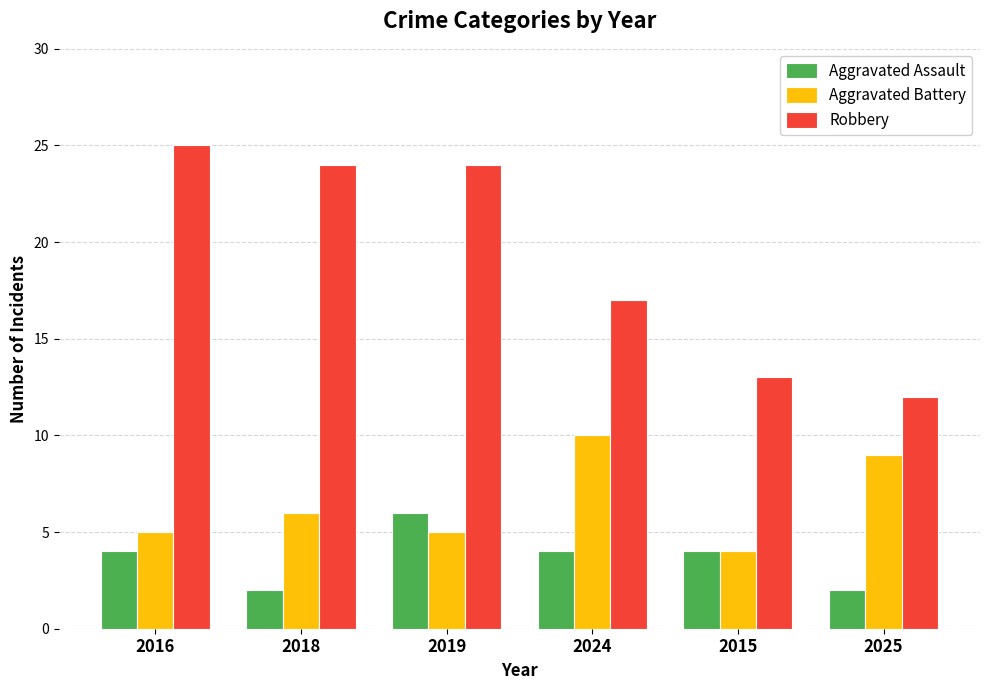

Are the bars grouped side by side (vs. stacked)?

Yes